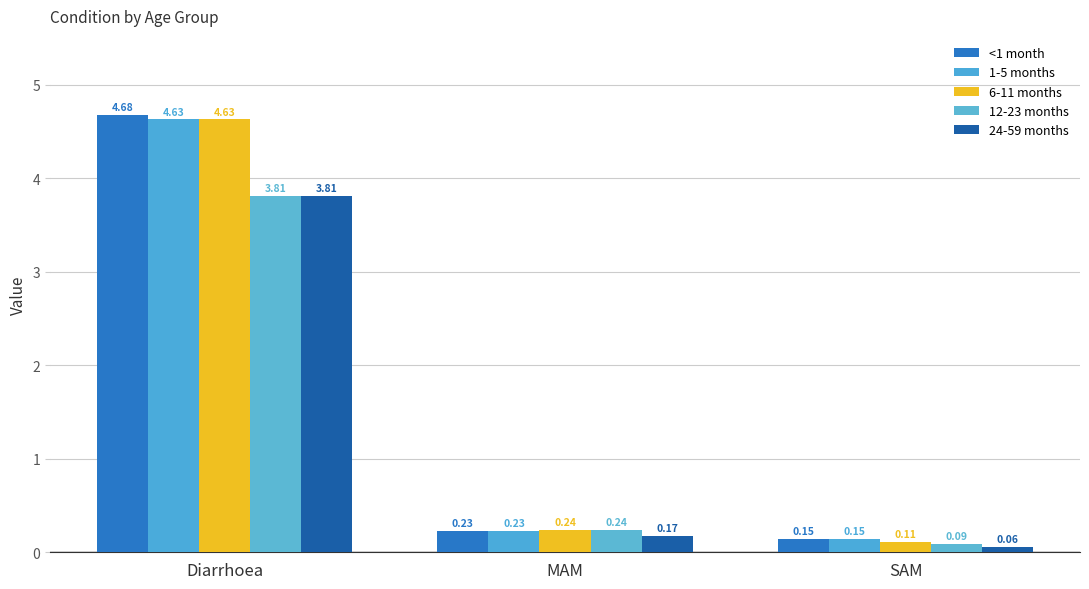

Reading left to right, transcribe all the data shown in this chart.

<1 month: 4.7	0.2	0.1
1-5 months: 4.6	0.2	0.1
6-11 months: 4.6	0.2	0.1
12-23 months: 3.8	0.2	0.1
24-59 months: 3.8	0.2	0.1